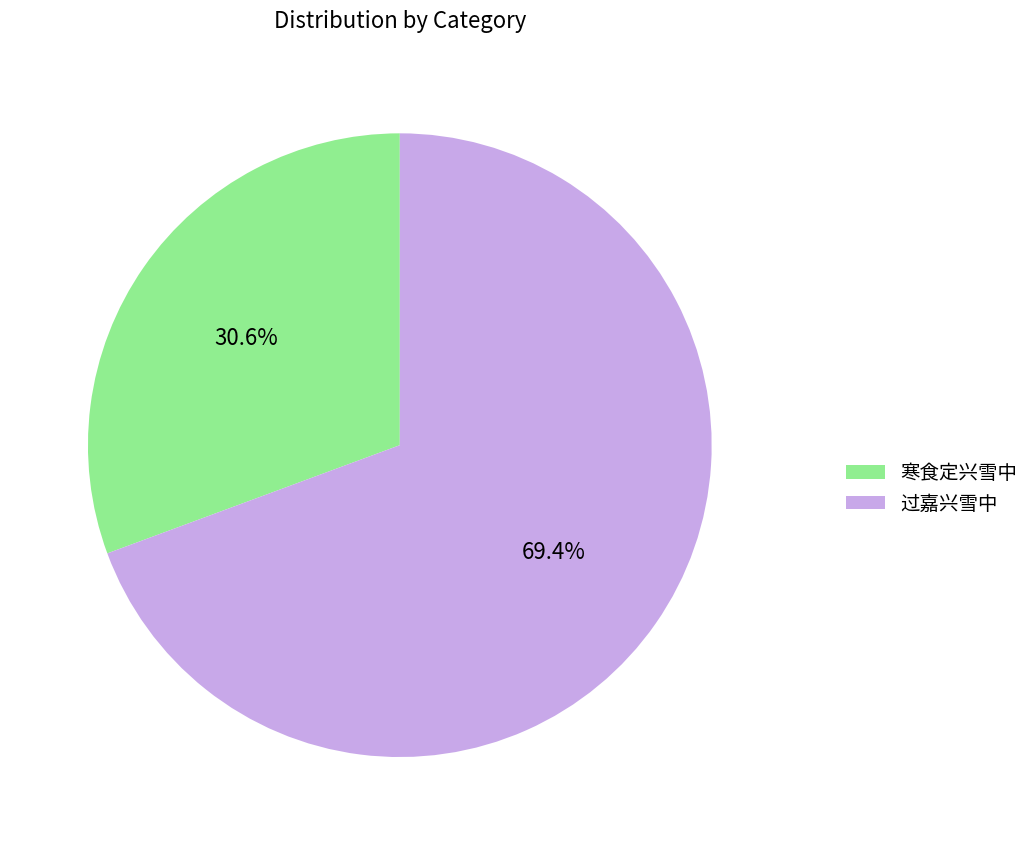

How many slices are in this pie chart?

2